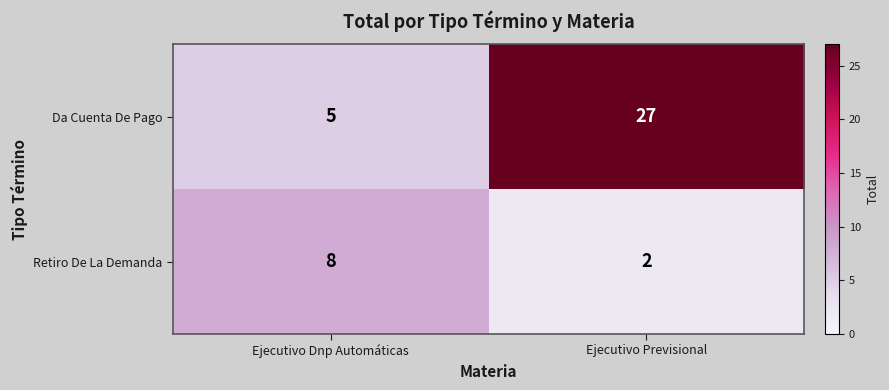

How many distinct data groups are displayed?

2